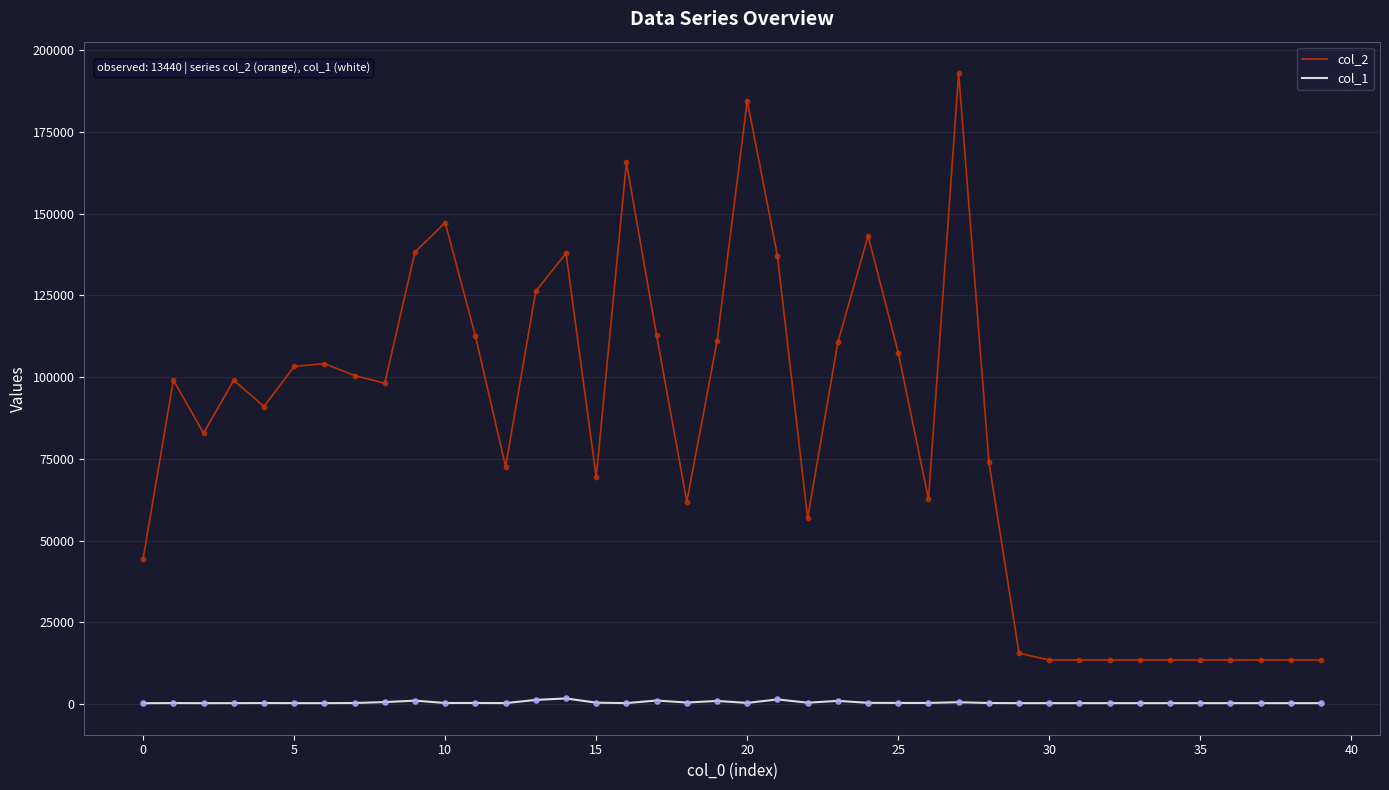

Which series has the largest total across all categories?

col_2